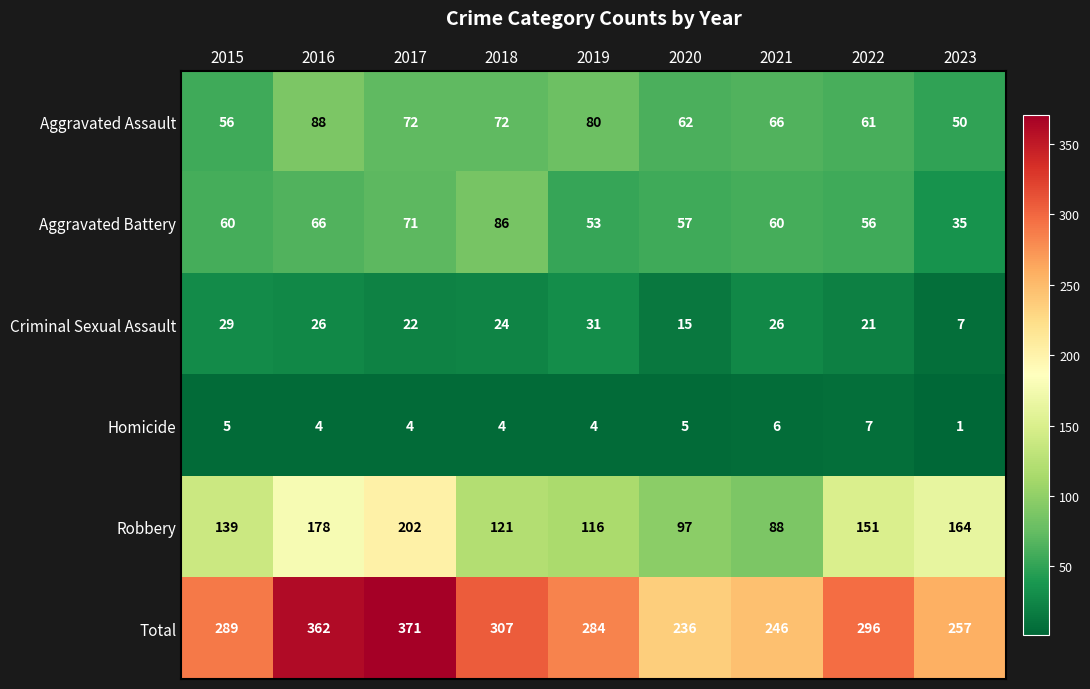

Count the number of categories in the chart.

9